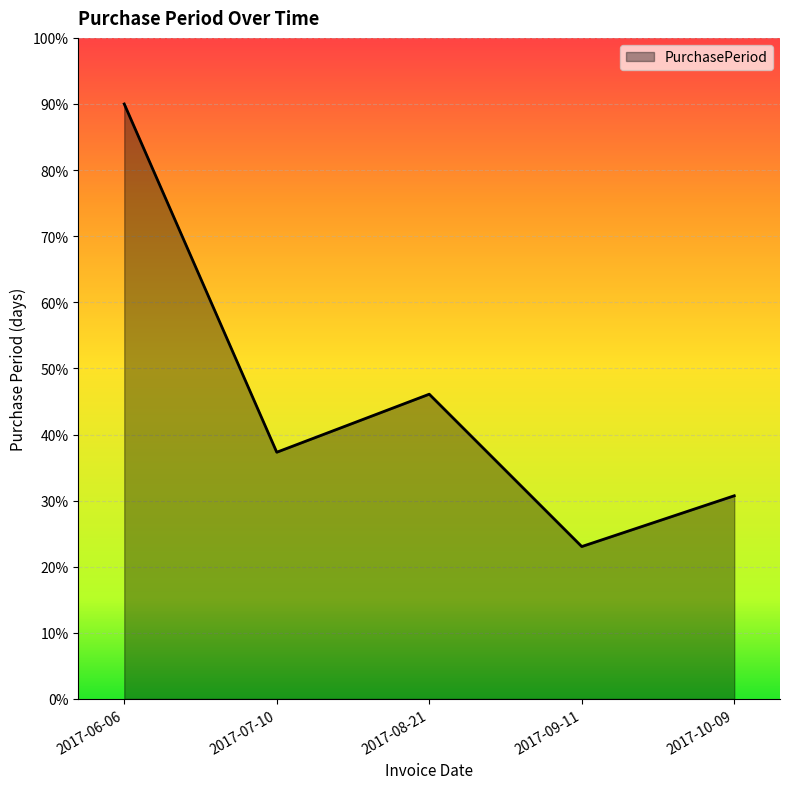

What is the change in value from 2017-06-06 to 2017-08-21?

-43.9